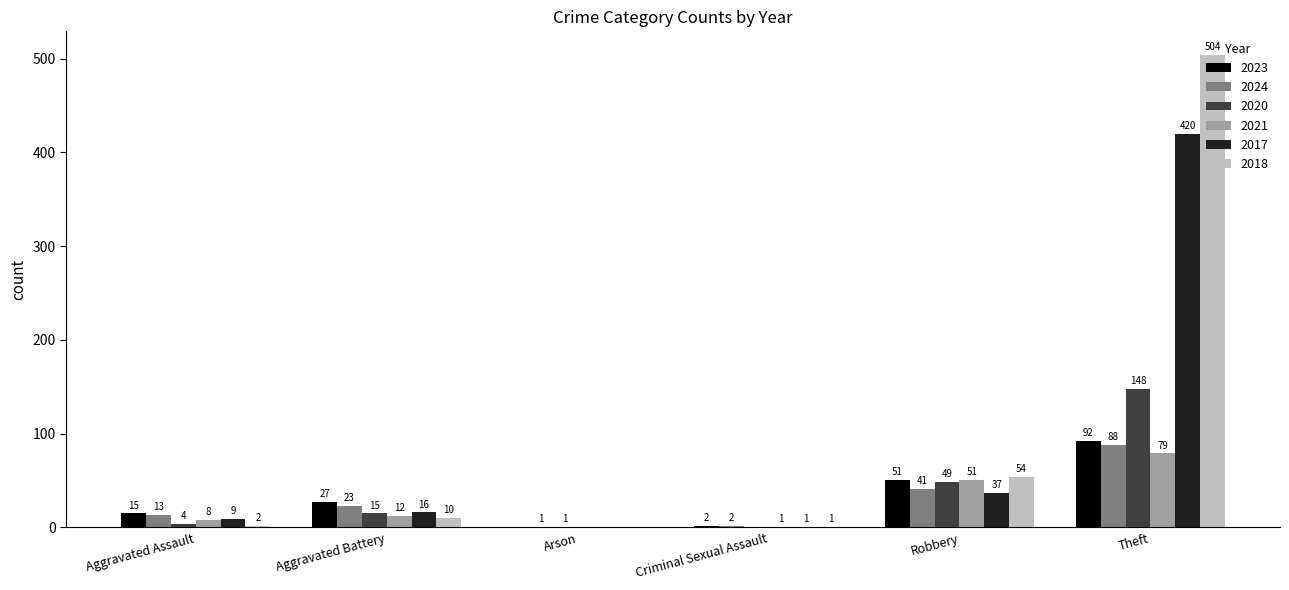

Which series has the largest total across all categories?

2018